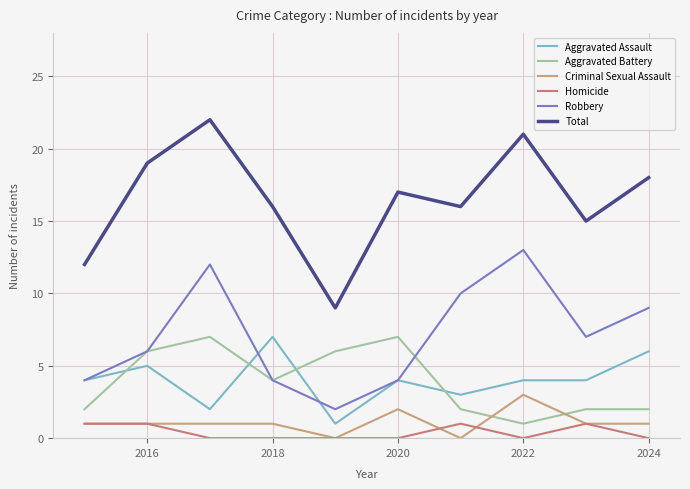

What is the value of the Criminal Sexual Assault point at the 10th from the left?

1